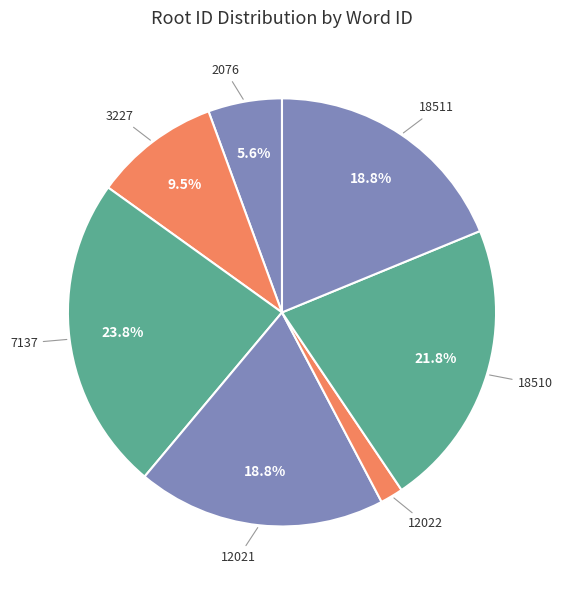

Does 12022 account for over 50% of the chart?

No